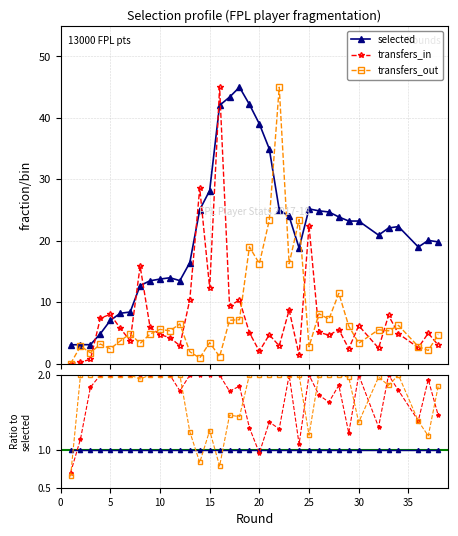

How many lines are shown in the chart?

3